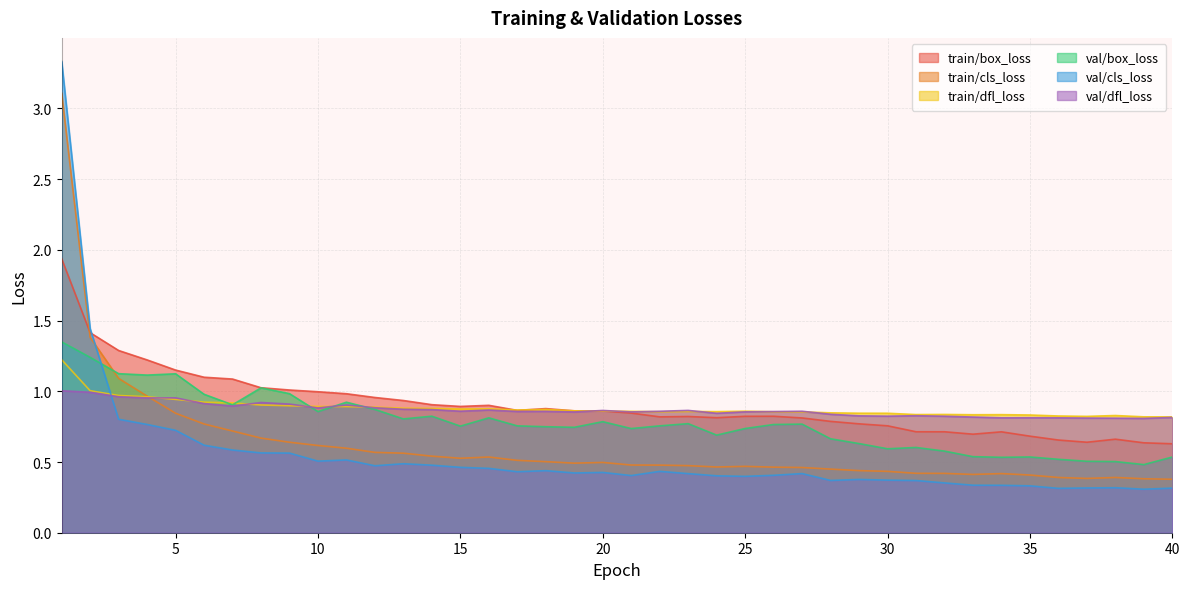

The value of train/dfl_loss at 27 is 0.9. True or false?

True